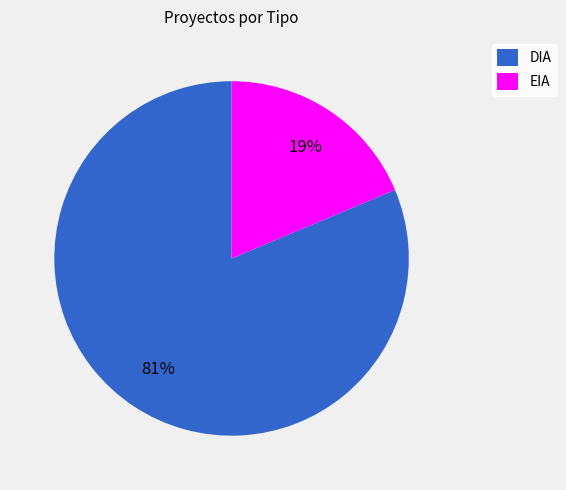

Is the sum of DIA and EIA greater than half?

Yes